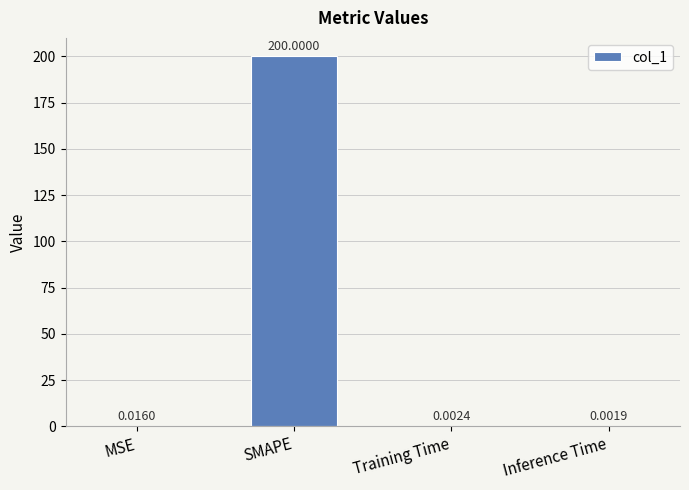

Where is the data nearest to the value 100?

MSE